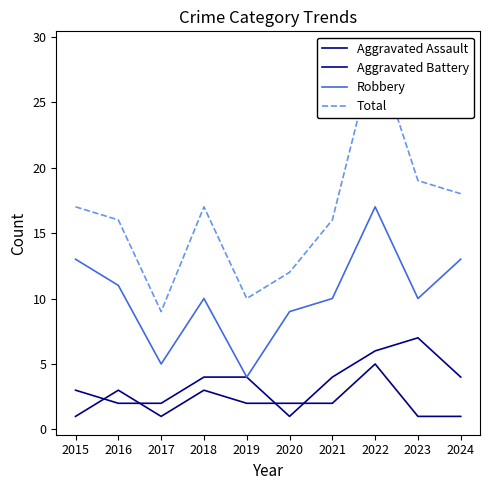

What are all the series names shown in the legend?

Aggravated Assault, Aggravated Battery, Robbery, Total